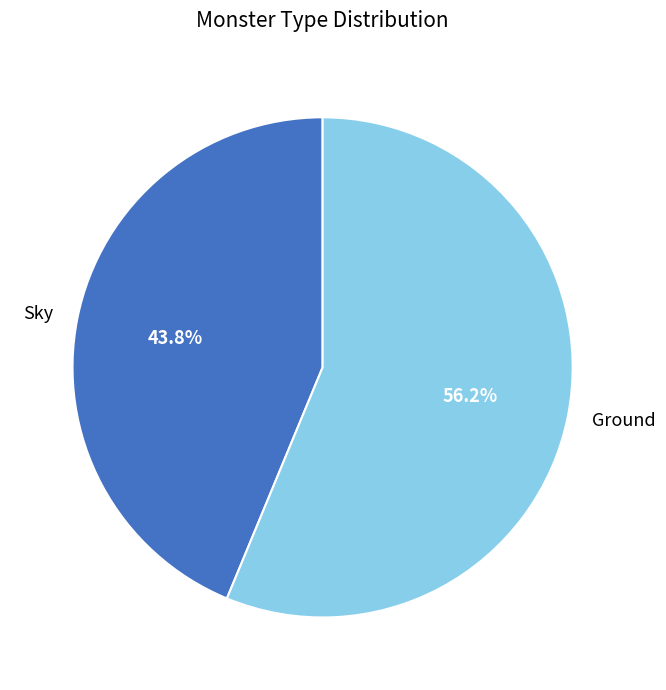

What is the largest slice in the pie chart?

Ground